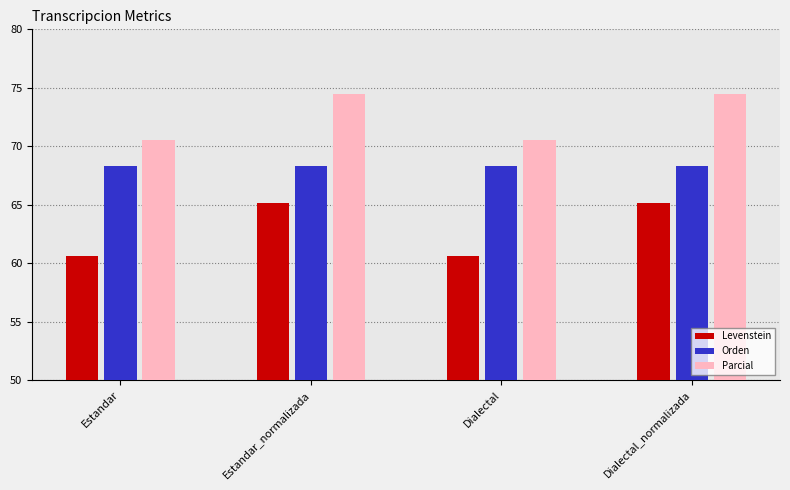

Which series has the largest range (max minus min)?

Levenstein